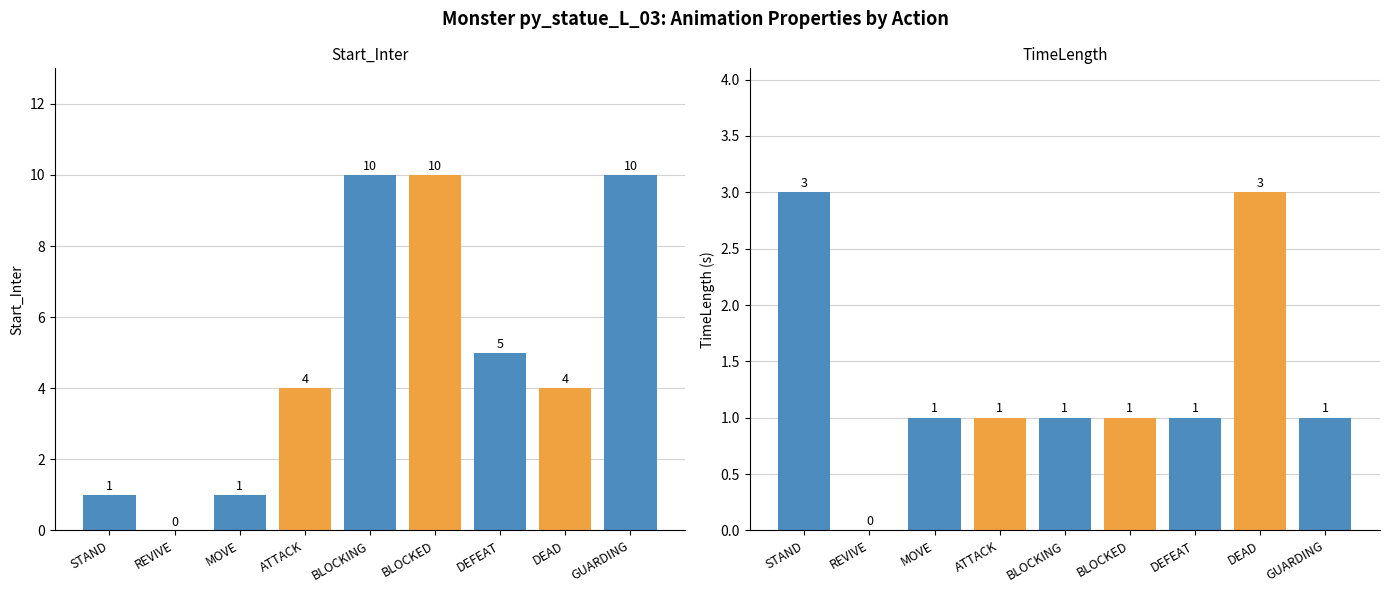

What is the sum of the Start_Inter values at 3 and 9?

11